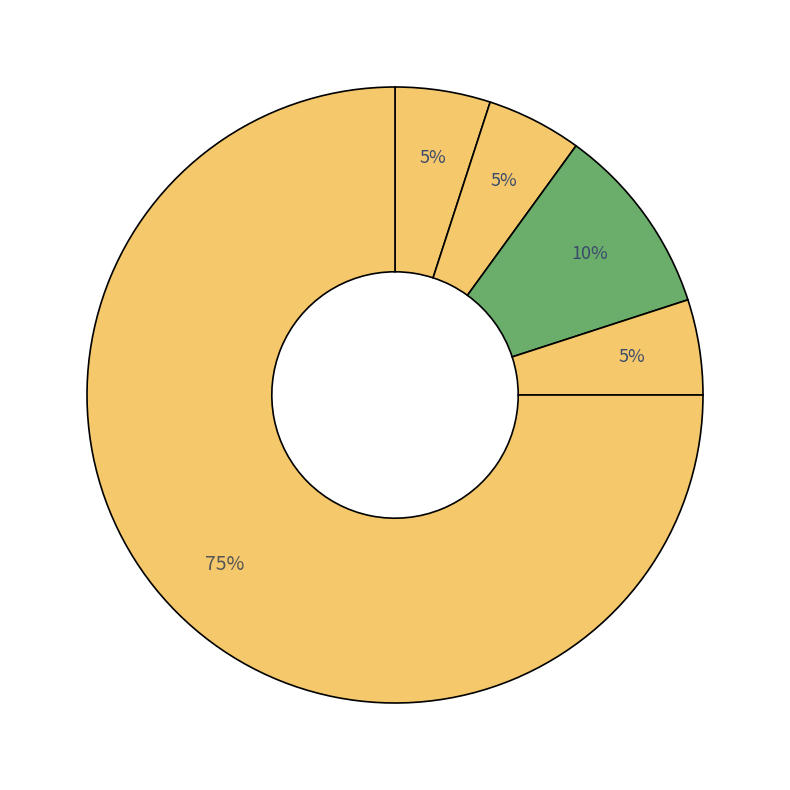

How many segments does this pie chart have?

5